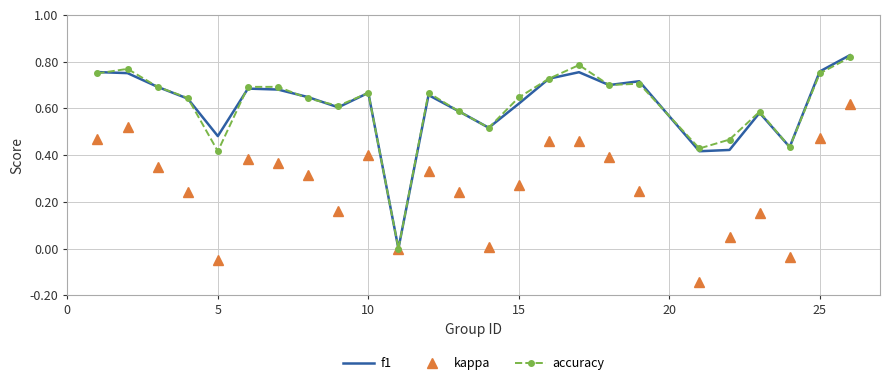

True or false: f1 and kappa intersect in this chart.

False